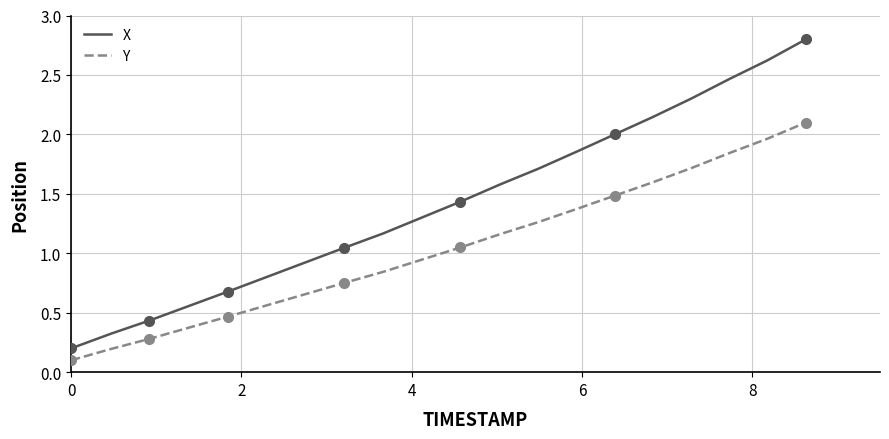

What are all the series names shown in the legend?

X, Y